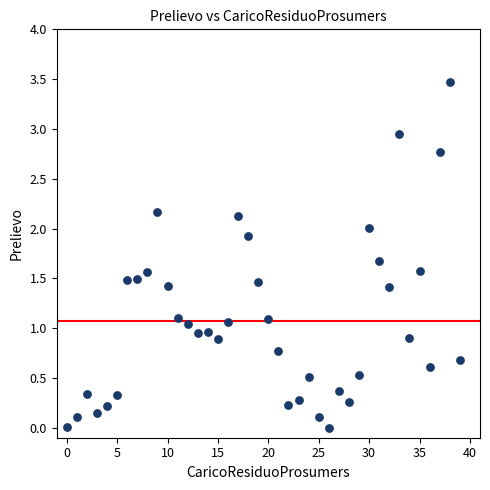

What is the range of Y values (max minus min)?

3.5